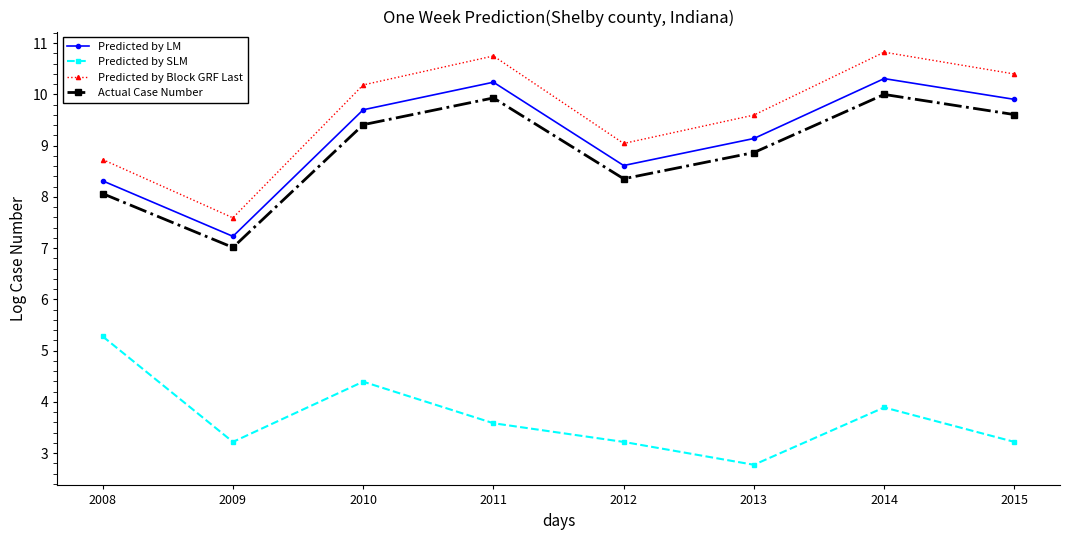

True or false: Predicted by LM and Predicted by SLM intersect in this chart.

False